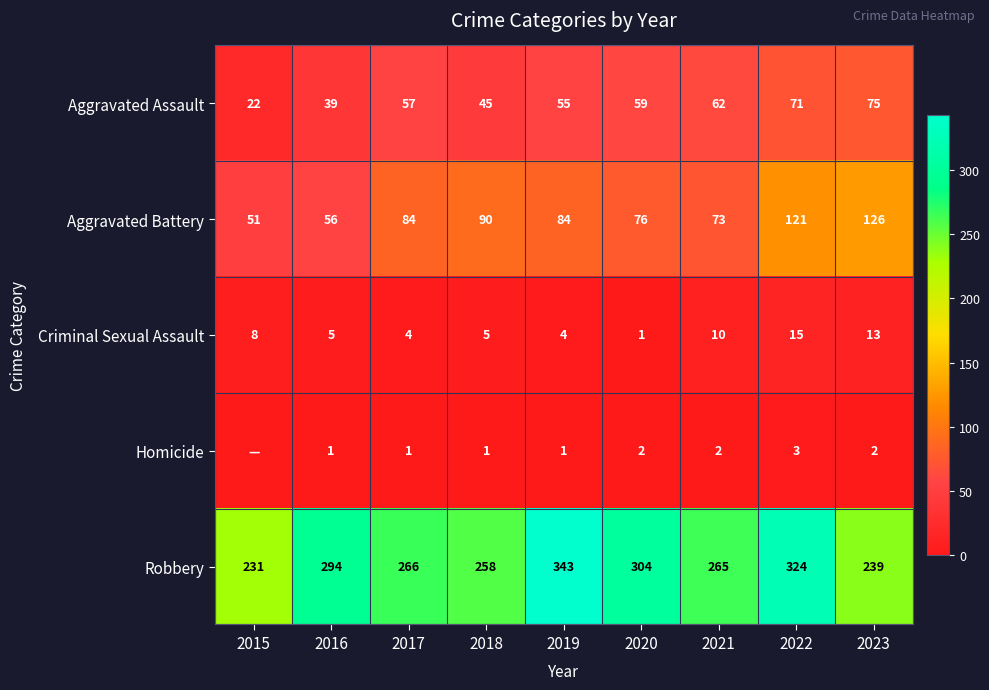

What is the difference between the maximum and minimum values in the Criminal Sexual Assault series?

14